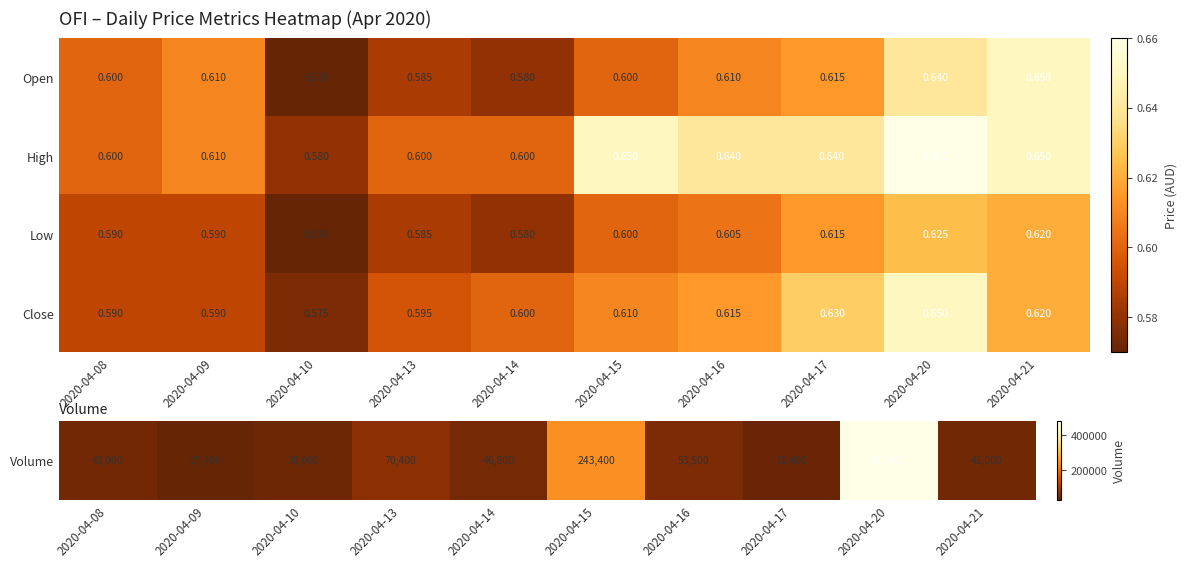

Which series changed the most between 2020-04-14 and 2020-04-16?

High